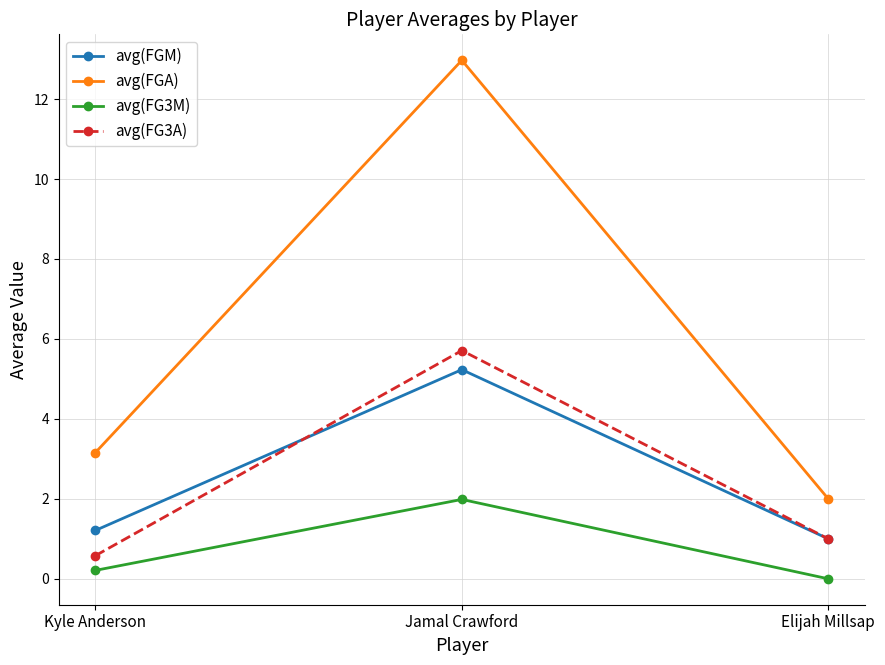

What is the maximum value for avg(FGM)?

5.2